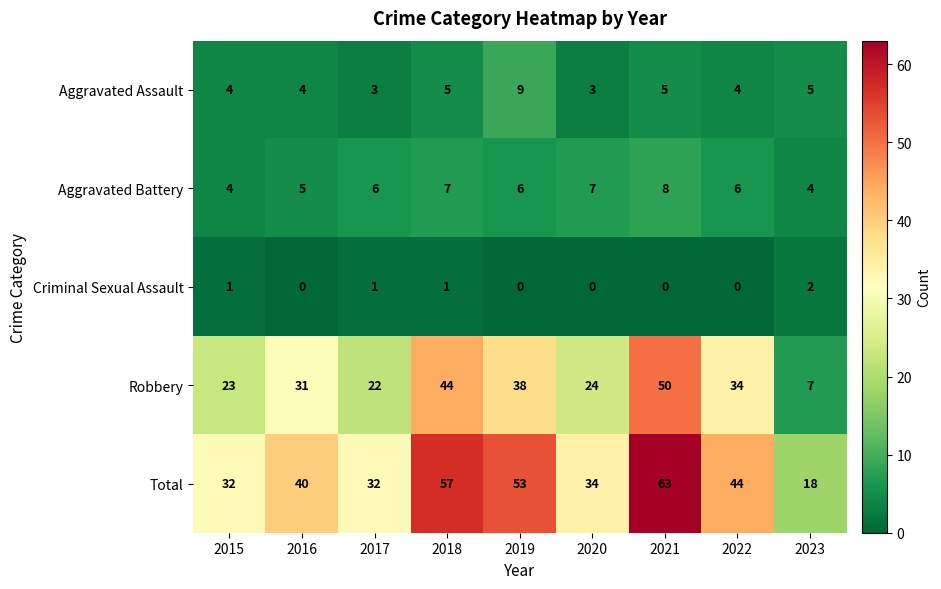

Which category has the highest value across all series?

2021